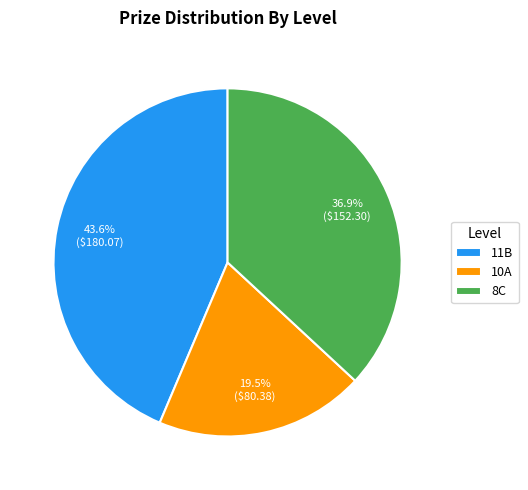

What percentage is NOT represented by 11B?

56.4%